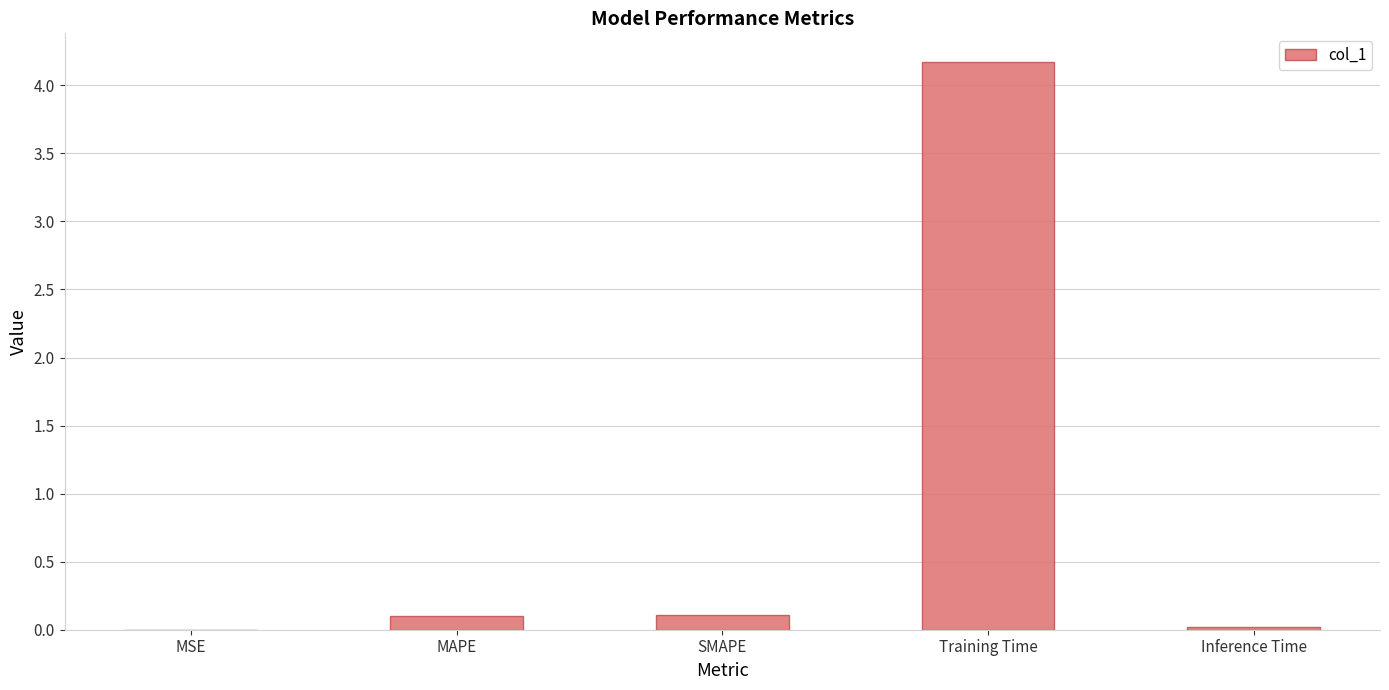

Are the bars horizontal?

No